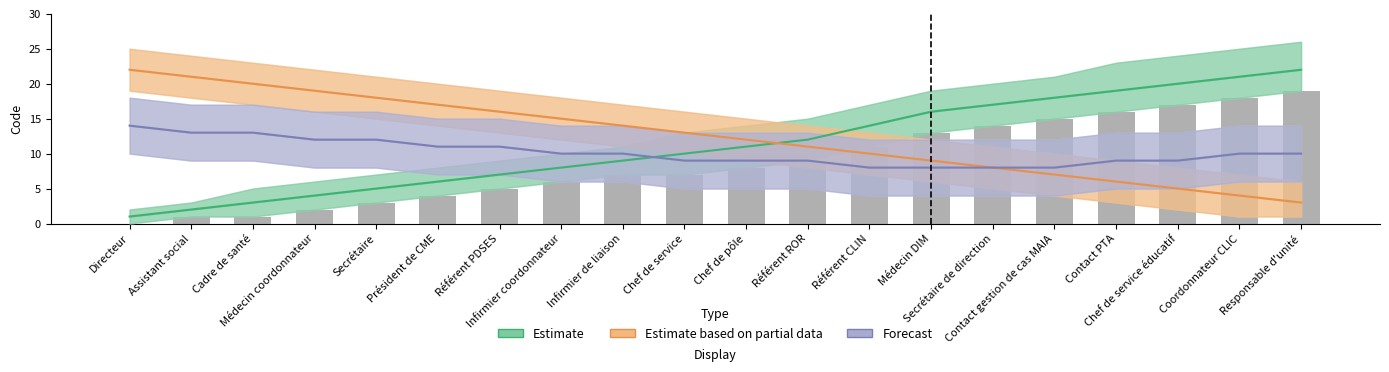

Where is Estimate based on partial data nearest to the value 12?

Chef de pôle